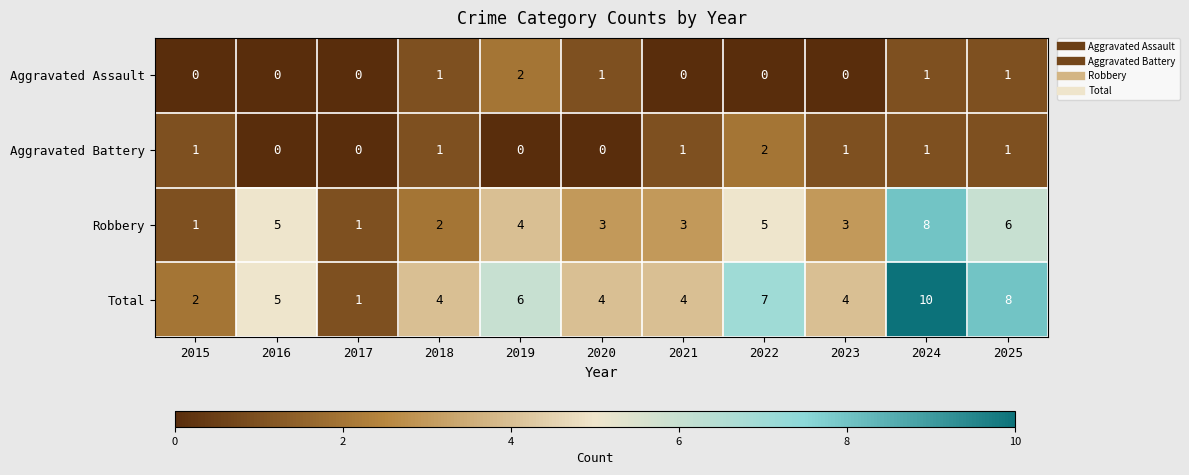

Rank the series at 2022 from highest to lowest value.

Total, Robbery, Aggravated Battery, Aggravated Assault